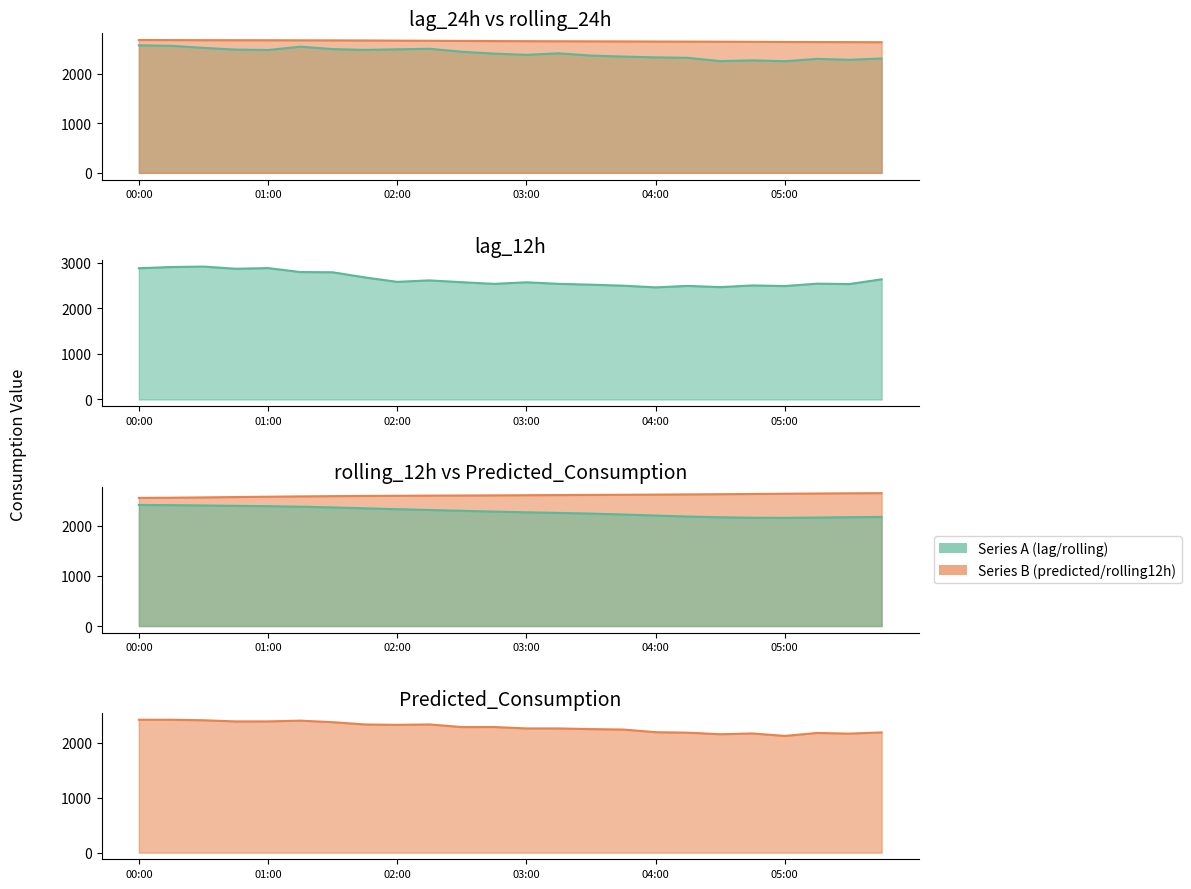

What is the difference between the highest and lowest values at 00:30?

509.5